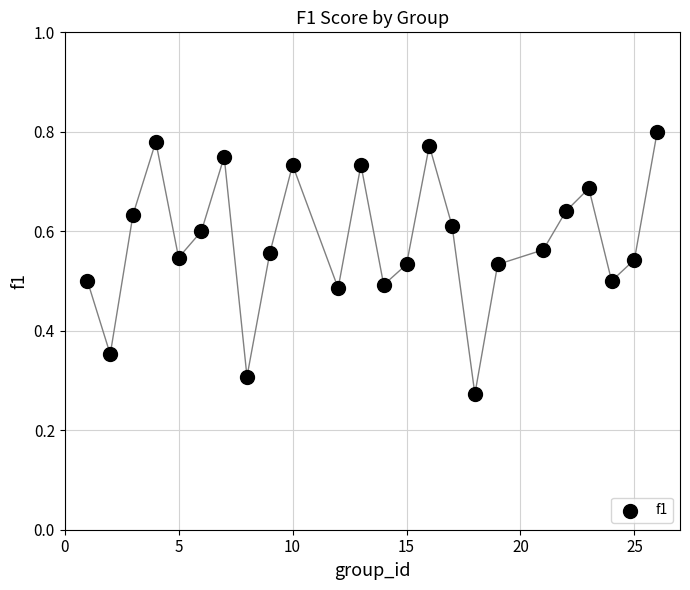

What is the range of X values (max minus min)?

25.0